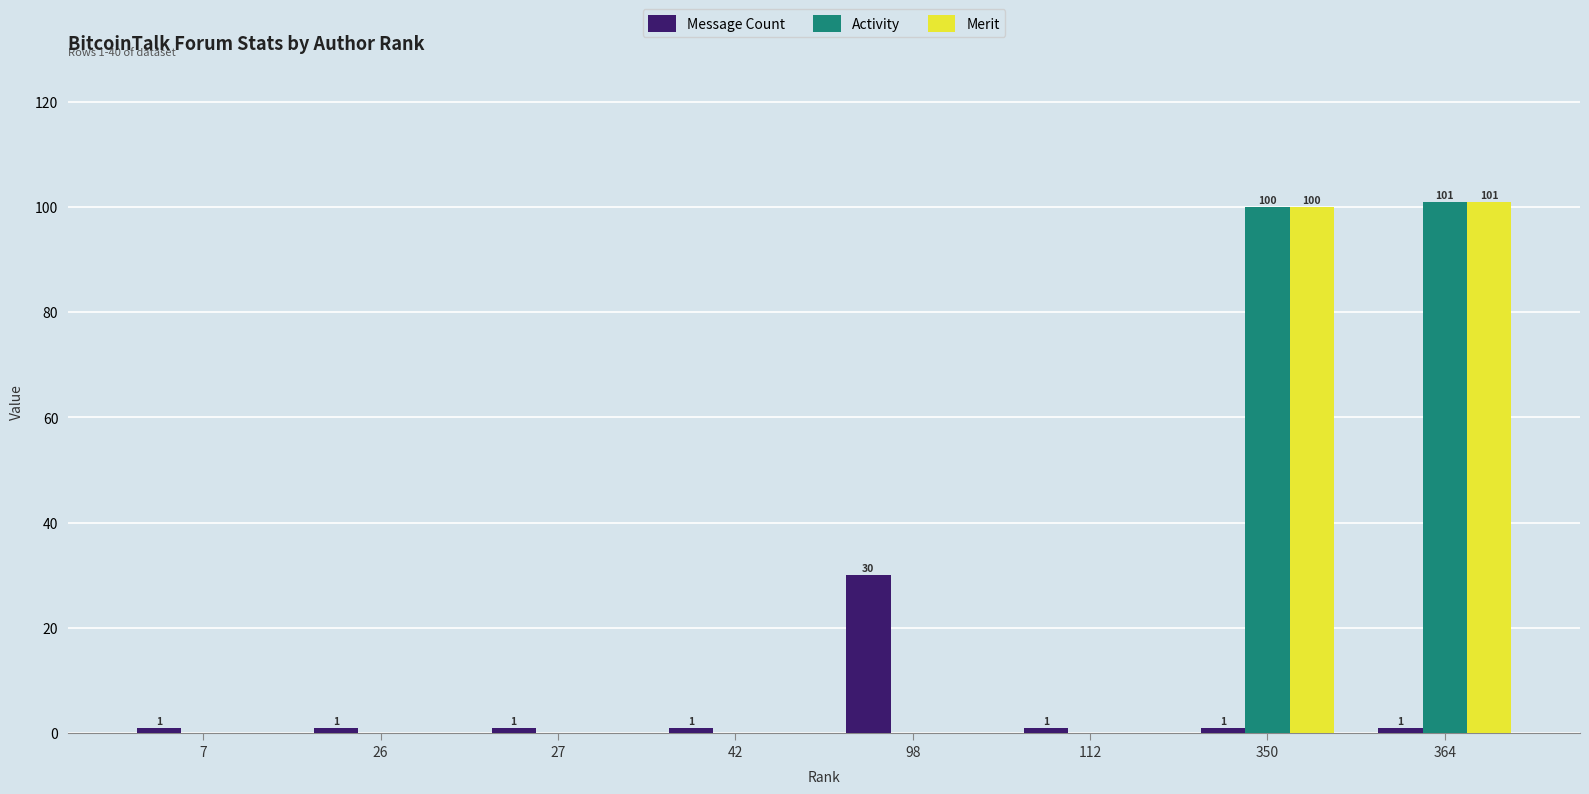

Is the value of Merit at 27 greater than the value of Message Count at 42?

No